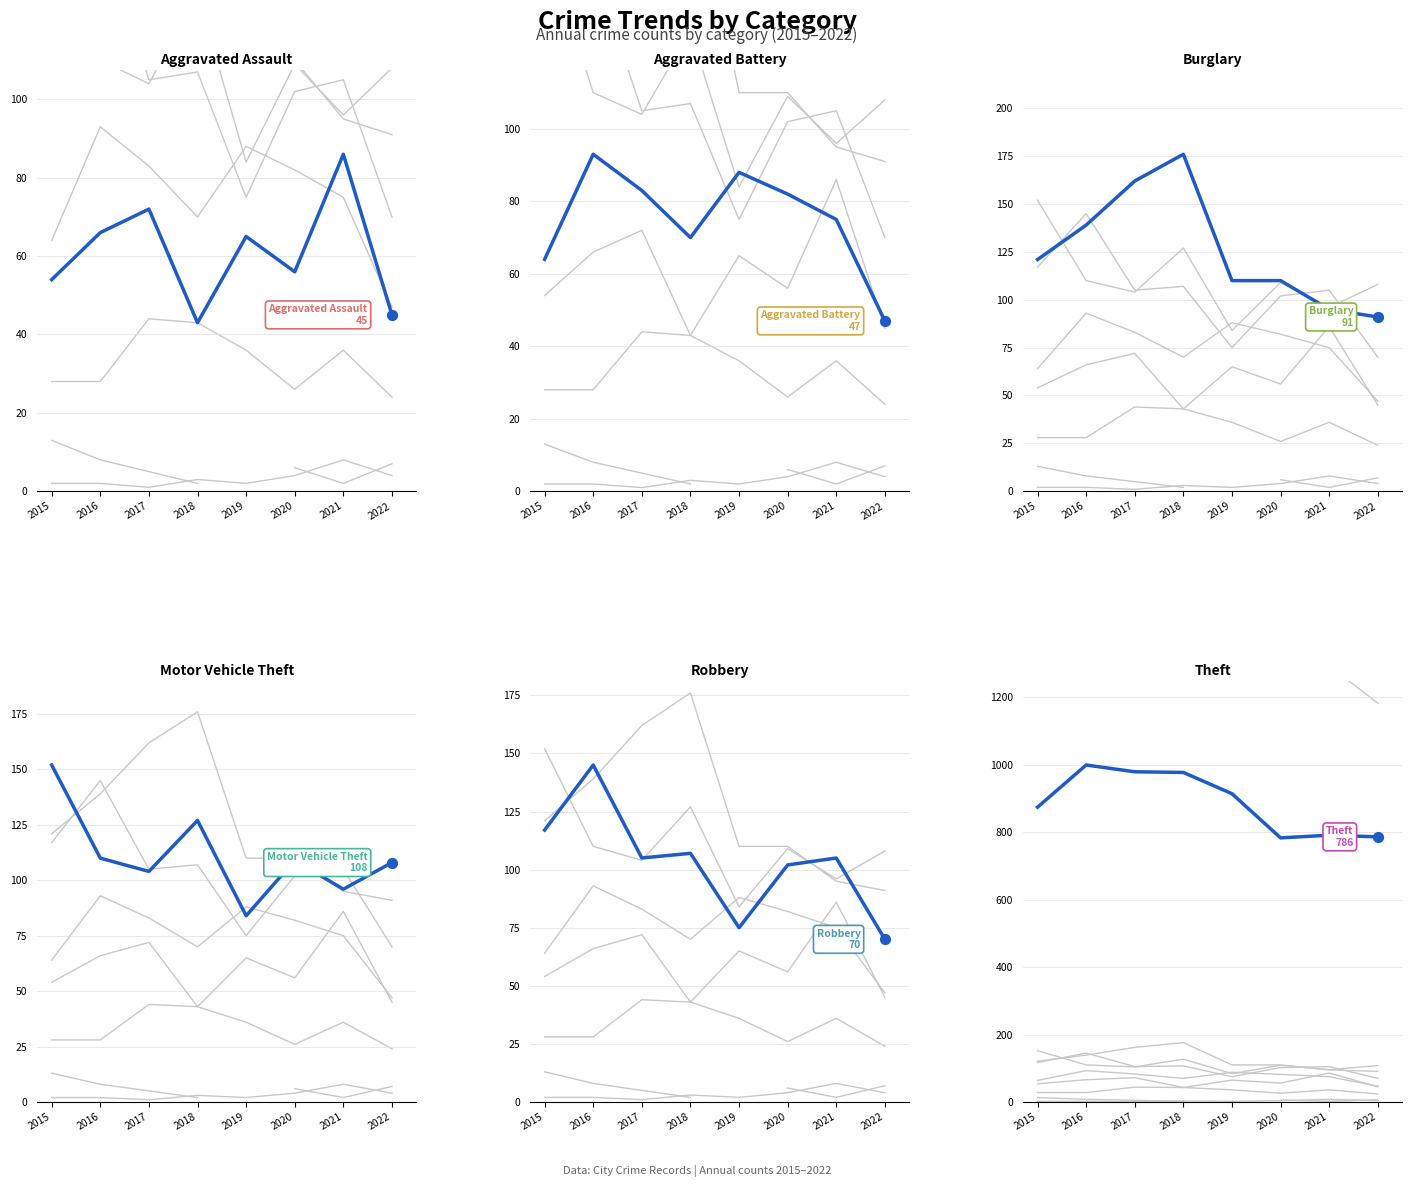

What is the total value across all series at 2016?

1552